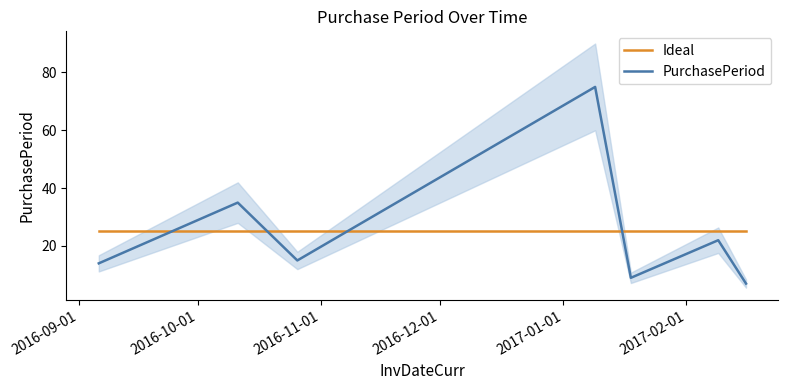

Which series has the largest total across all categories?

Ideal